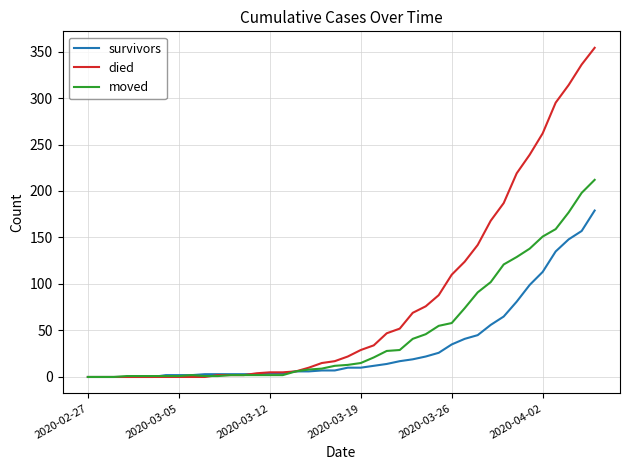

List the series in order of their overall mean, lowest first.

survivors, moved, died